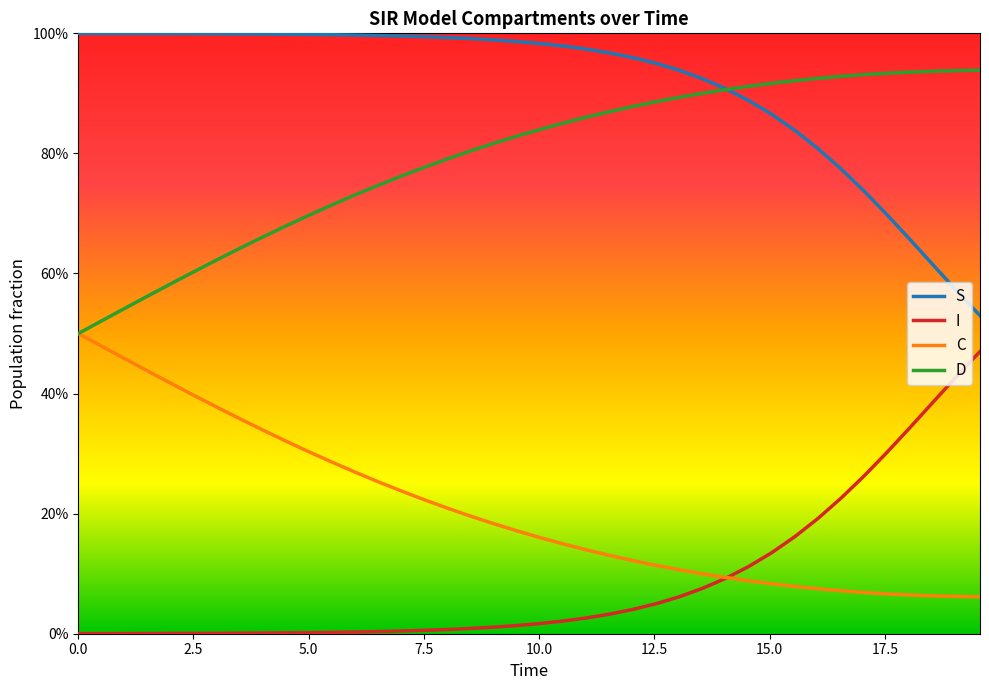

Rank the series by their maximum value, from lowest to highest.

I, C, D, S